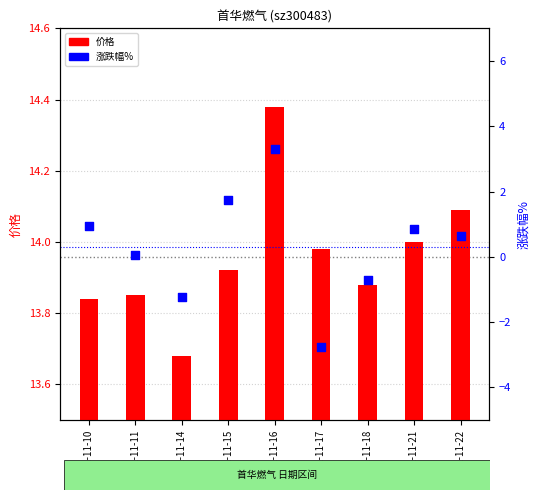

At which category is the sum across all series the highest?

2022-11-16